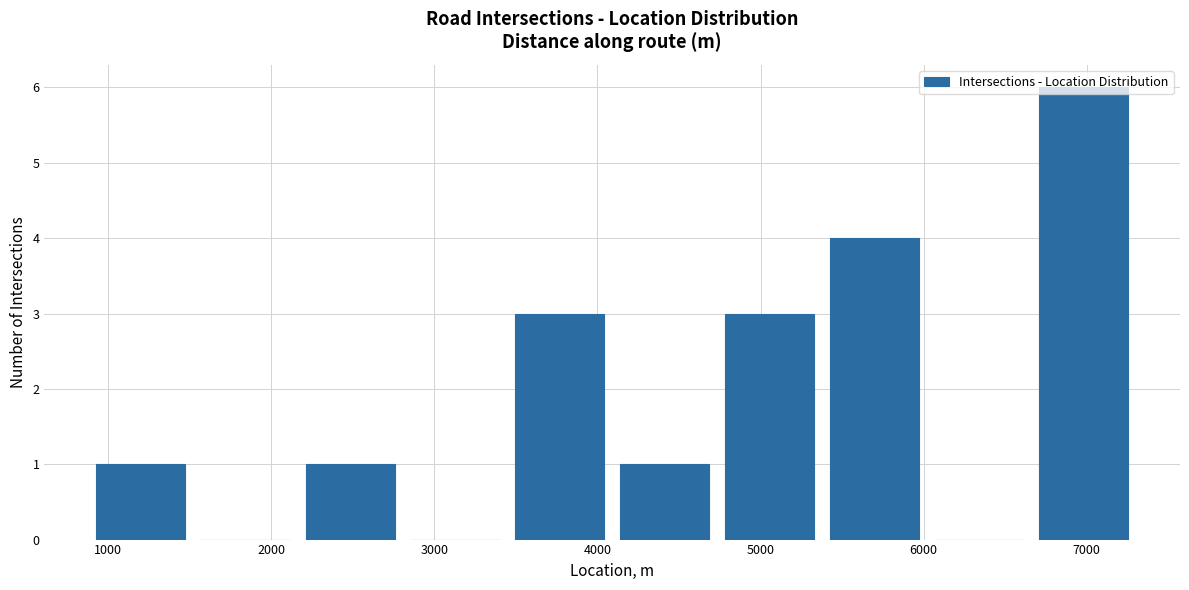

How tall is the bar that spans 5400 to 6000 on the x-axis? Neither the bar edges nor the heights are printed on the chart, so give them approximately, as read against the axes.

4